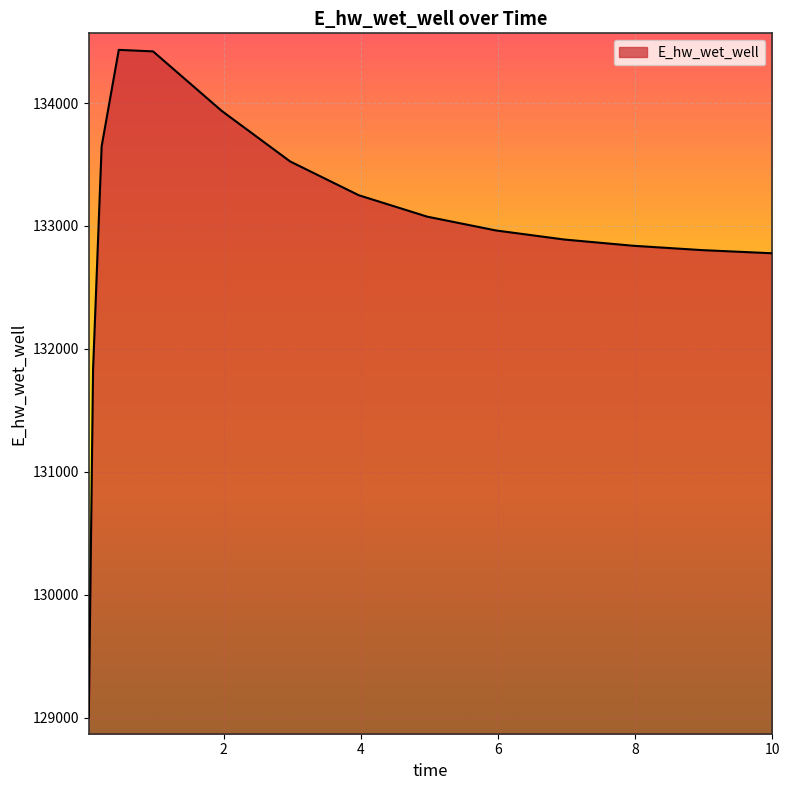

What is the greatest value displayed?

134432.7